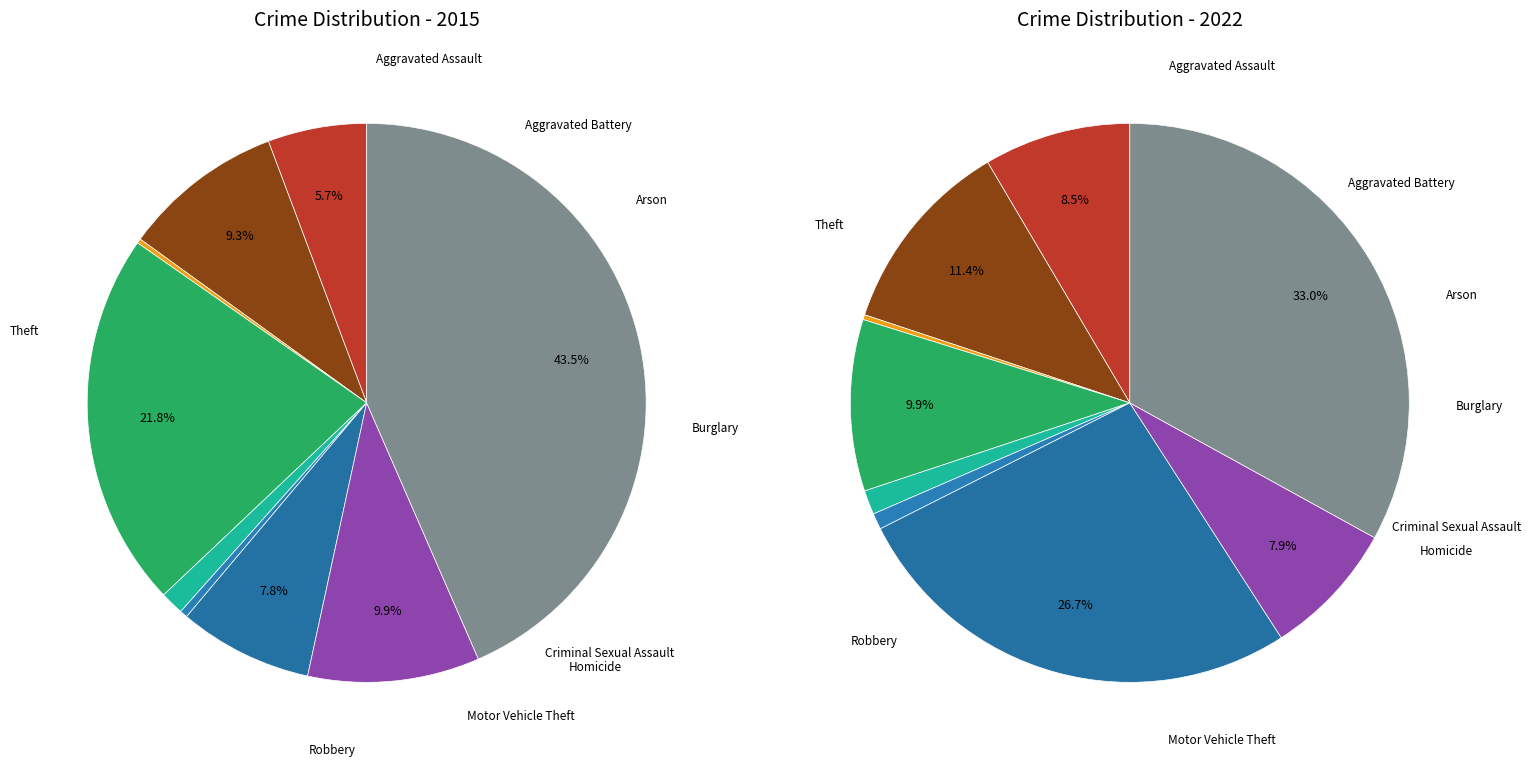

Count the number of slices in the pie.

9